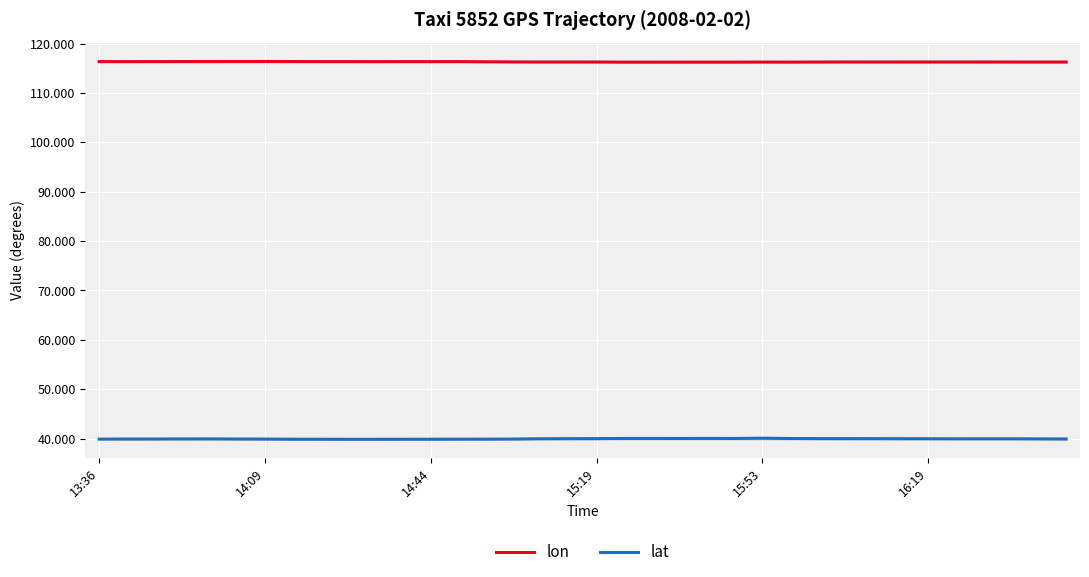

What is the approximate value of lon at 14:09?

116.4